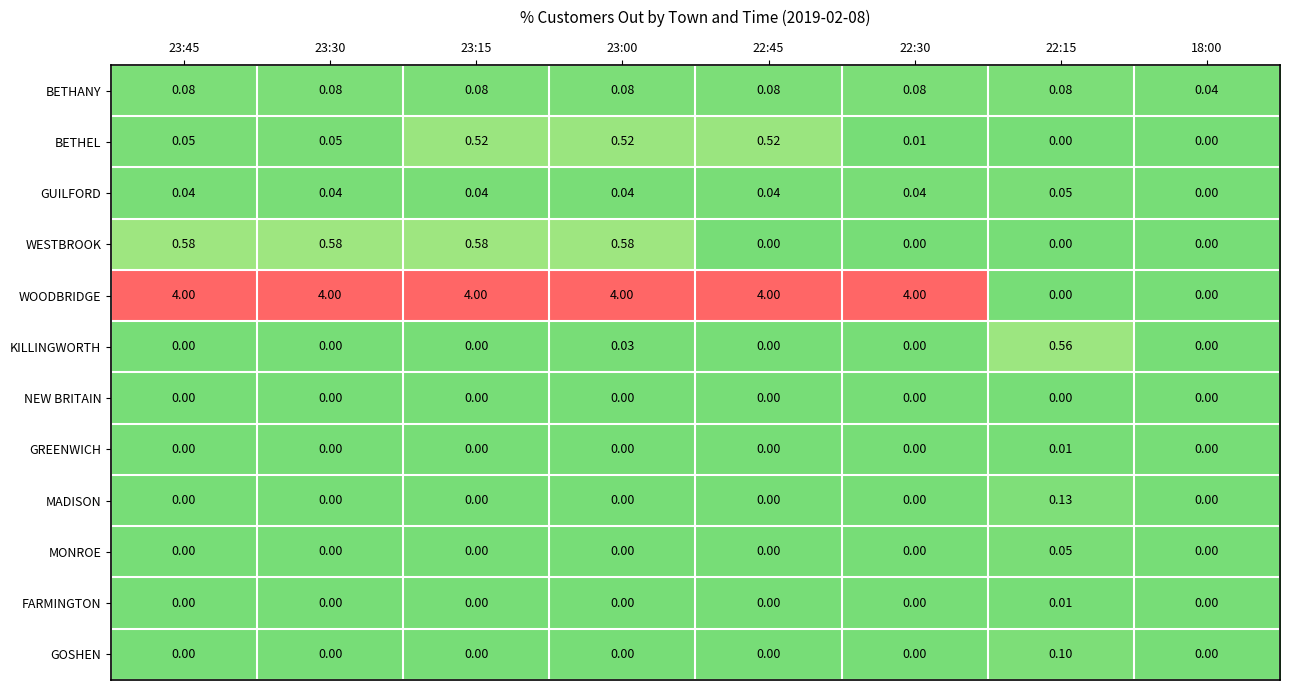

Which series has the largest total across all categories?

WOODBRIDGE